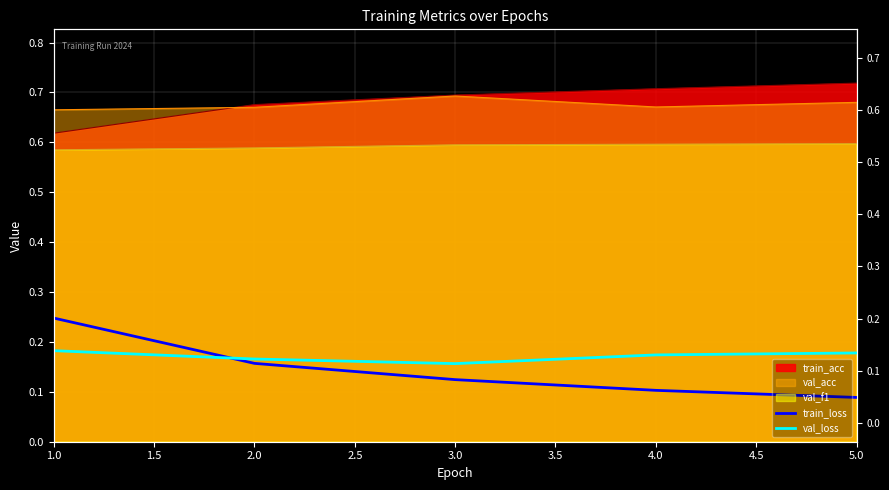

Count the number of categories in the chart.

5